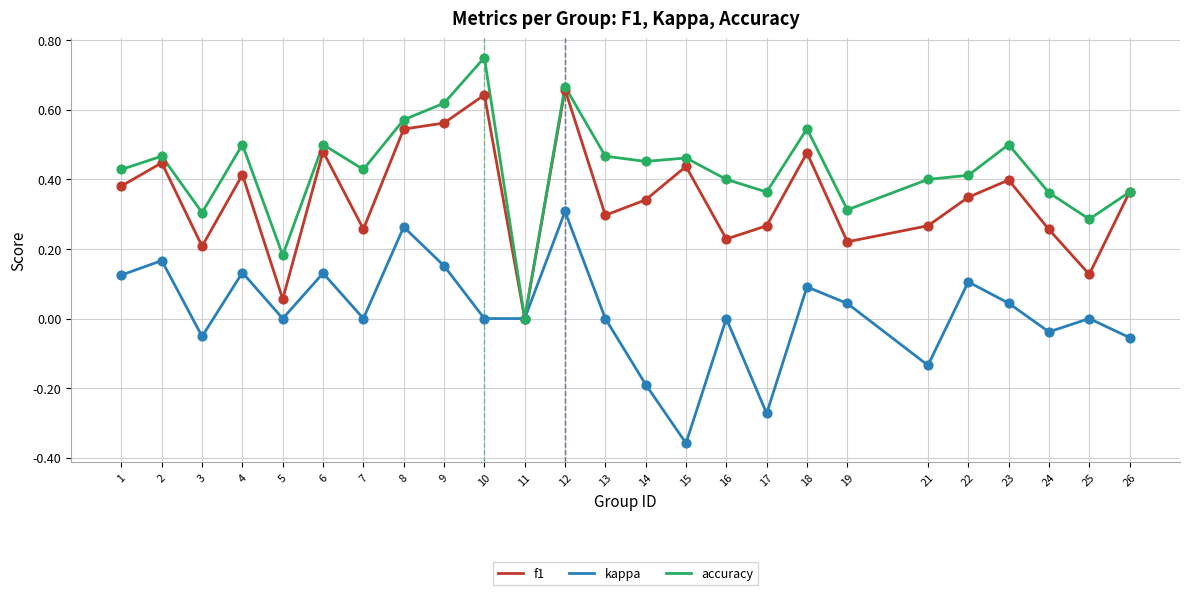

Which series has the largest range (max minus min)?

accuracy